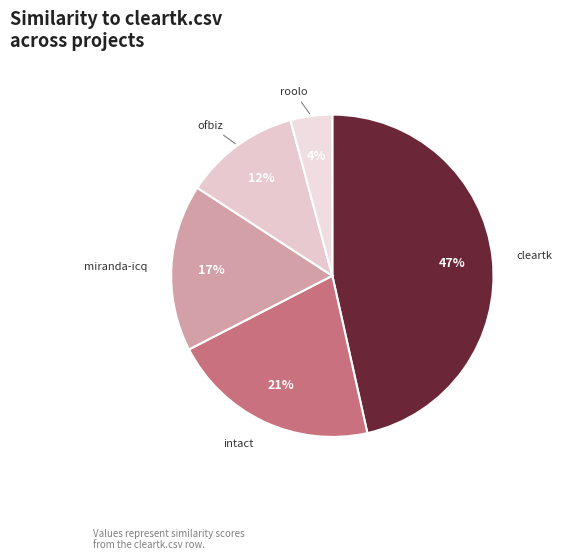

Is there a majority slice in this chart?

No